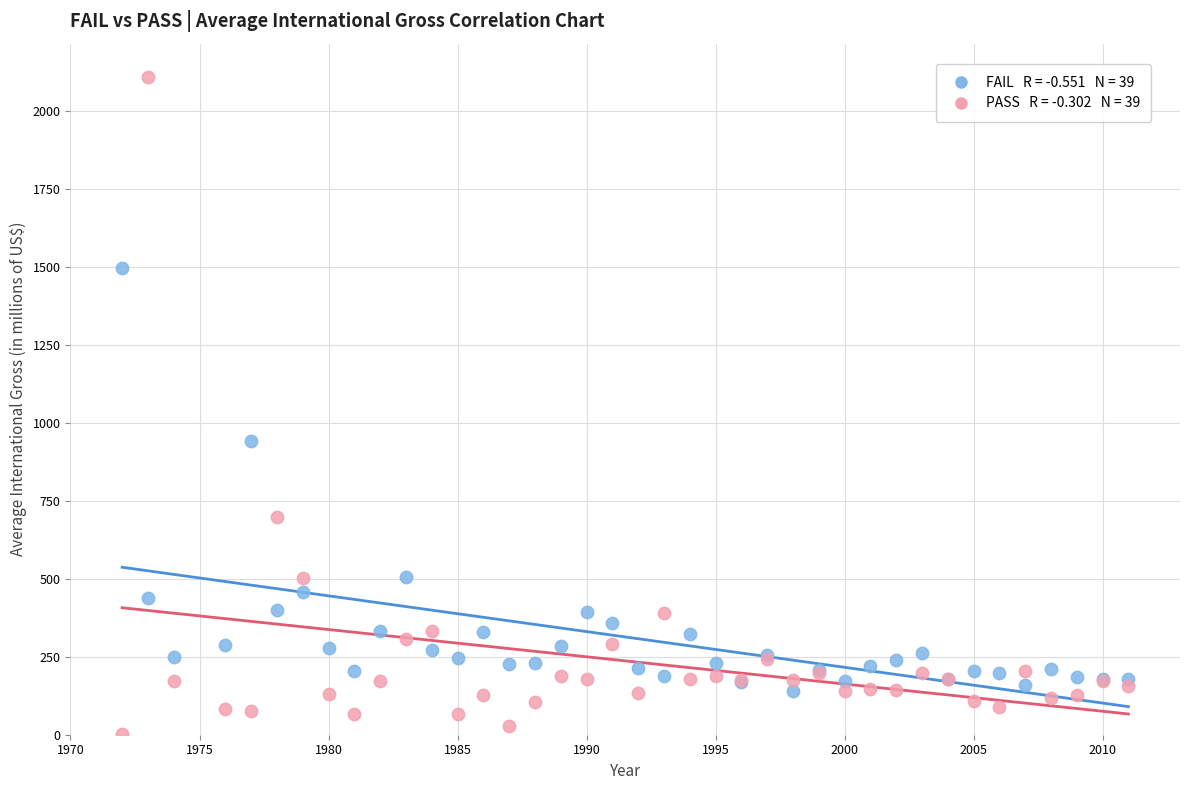

Across all series, what Y value is closest to 1057?

941.2